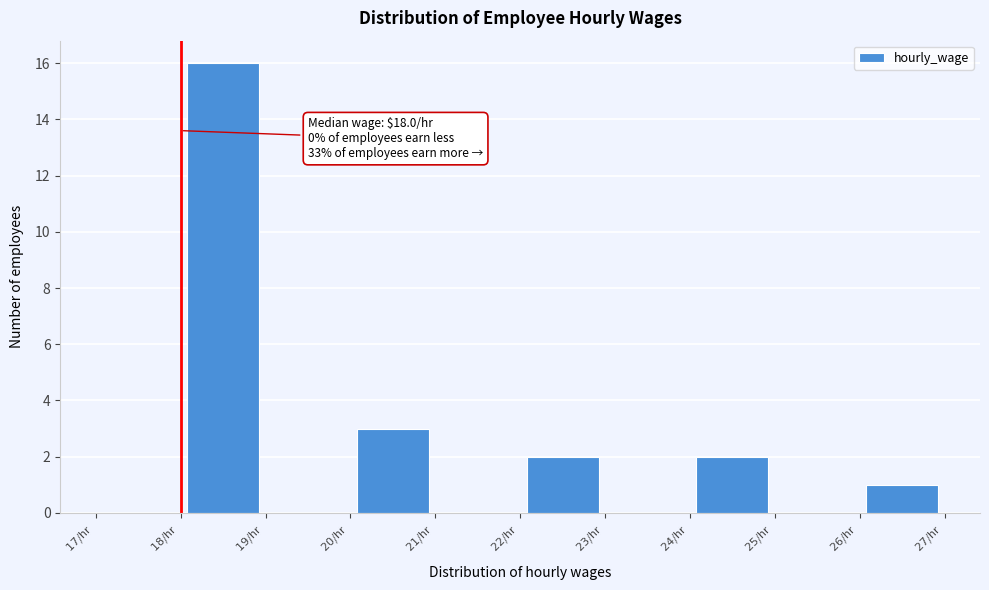

Over which range of the x-axis is the bar tallest?

18 to 19